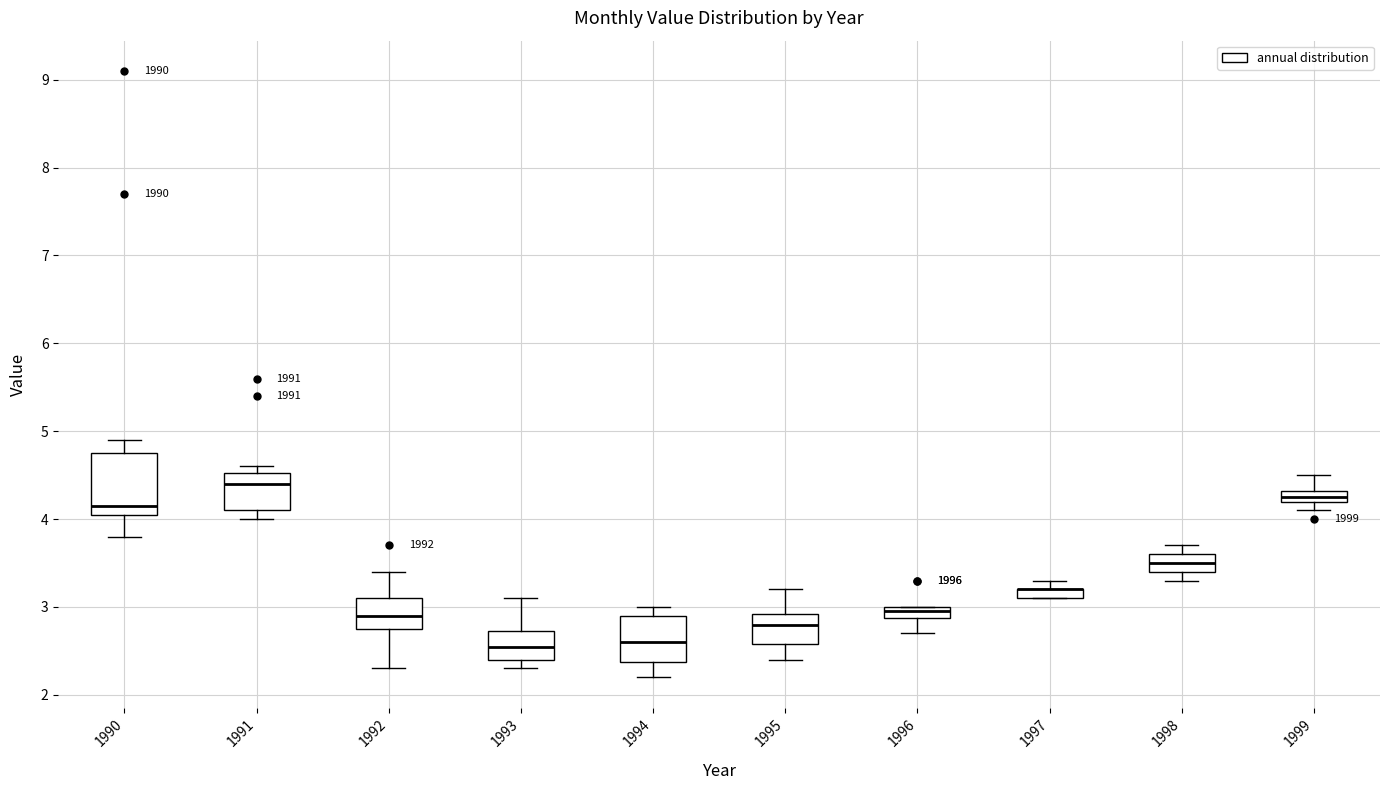

Comparing the boxes themselves (not the whiskers), which one is the tallest?

1990